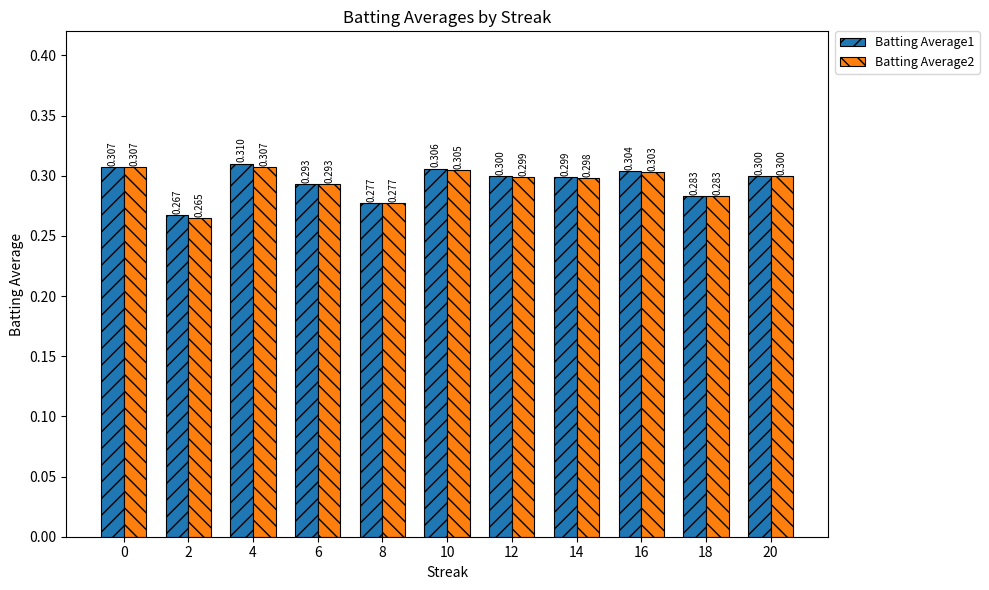

What is the sum of all Batting Average2 values?

3.2